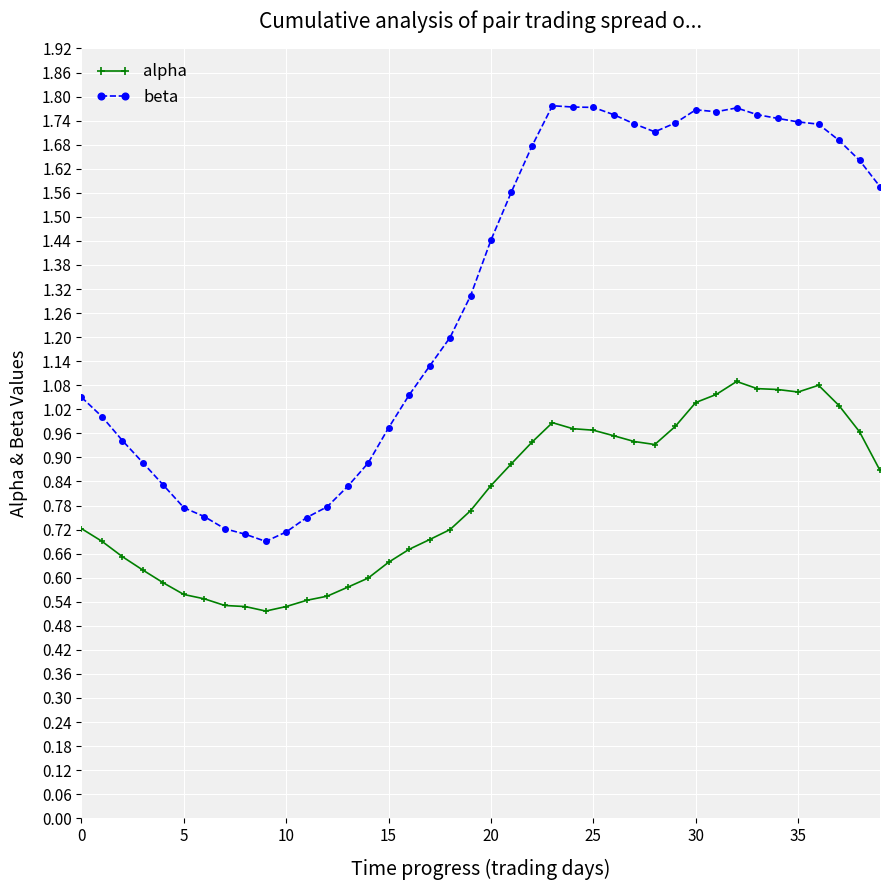

What is the sum of all beta values?

52.1